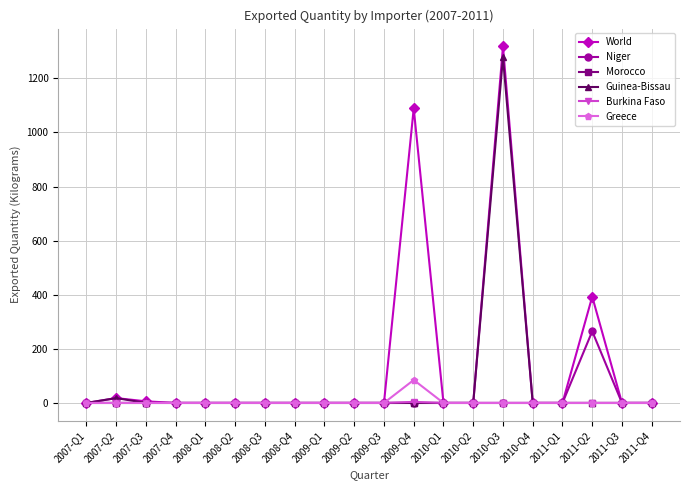

True or false: Guinea-Bissau has more than 0 points higher than both neighbors.

True